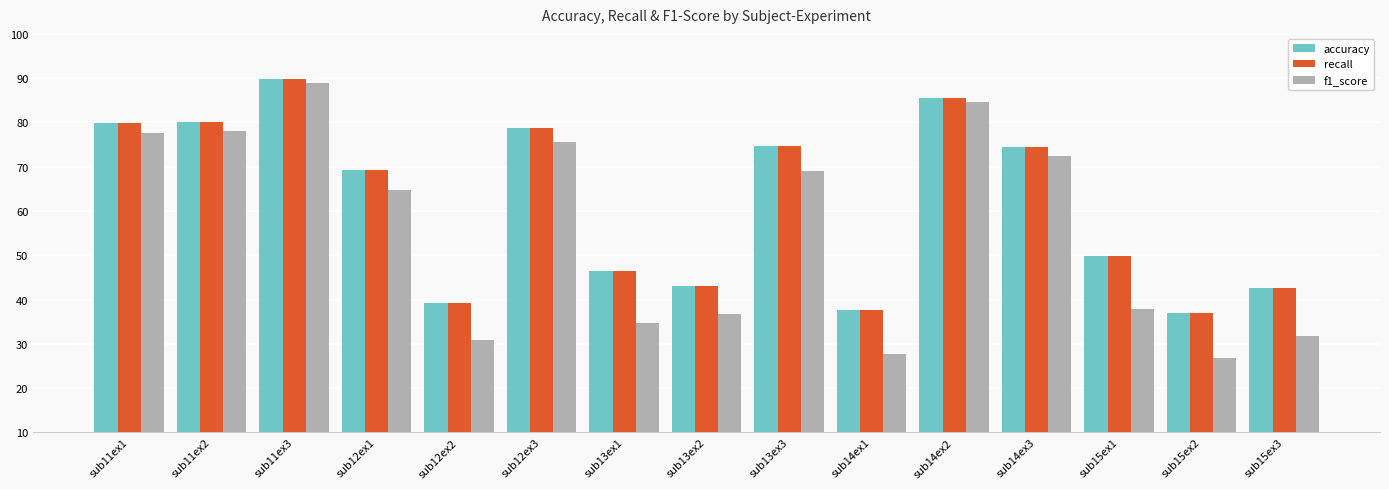

Is it true that accuracy equals 89.9 at sub11ex3?

True